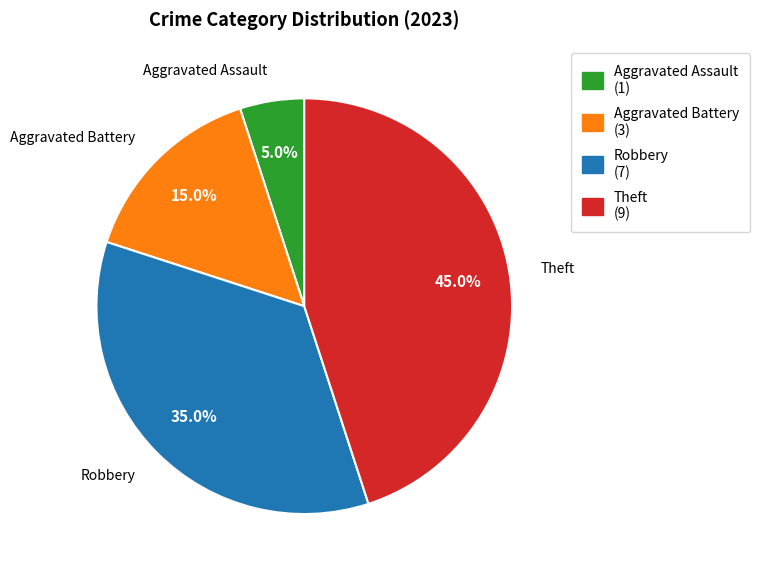

What percentage is the Theft slice, to the nearest percent?

45%